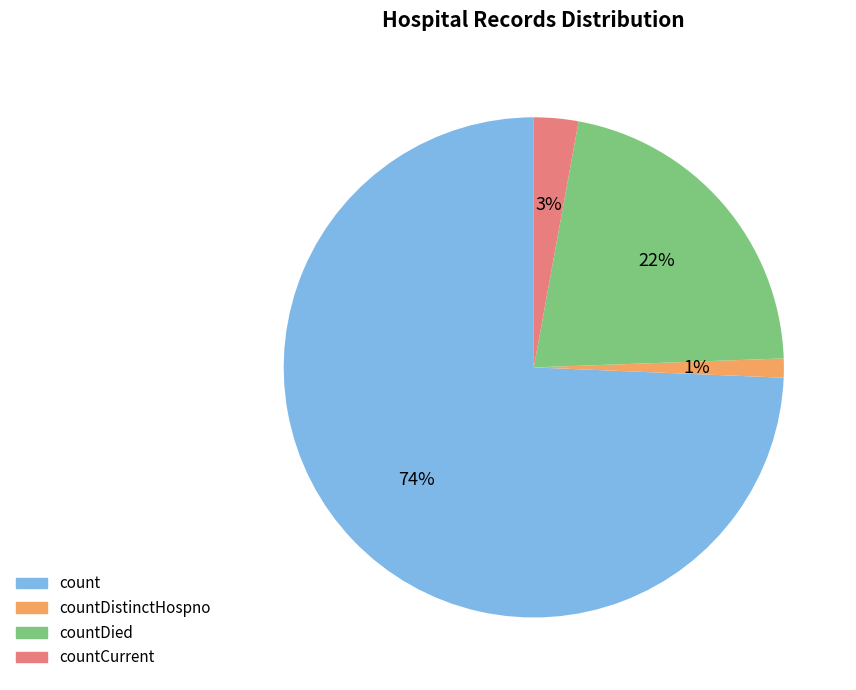

Is there any slice that represents more than half of the pie?

Yes